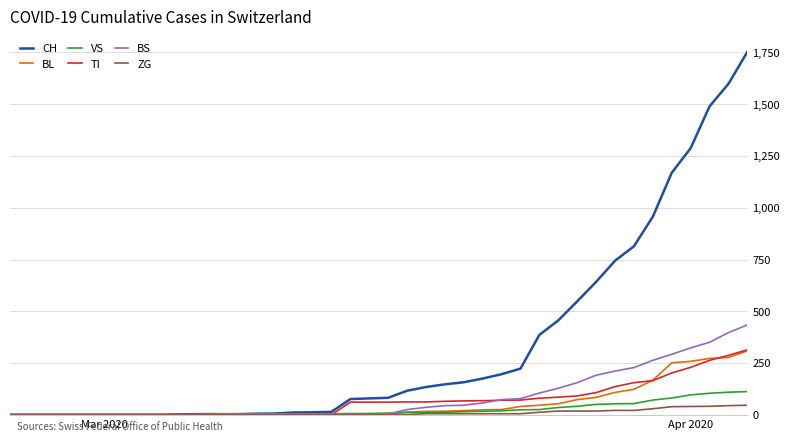

Which series has the largest total across all categories?

CH